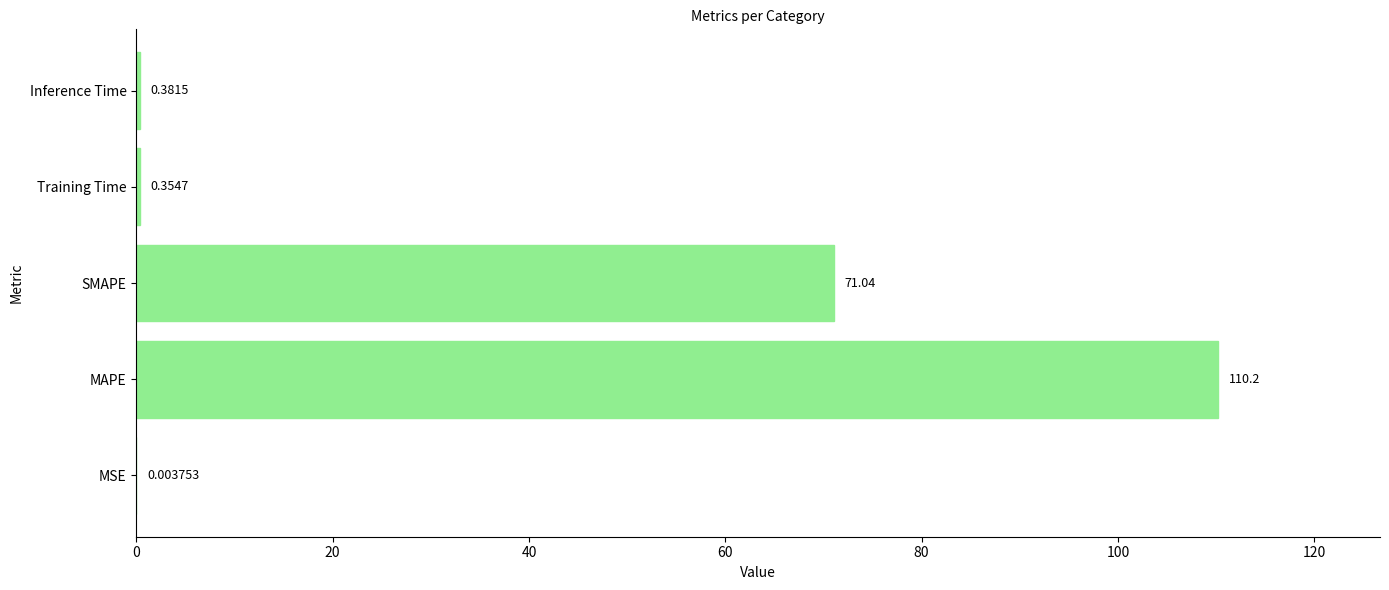

Are the bars horizontal?

Yes